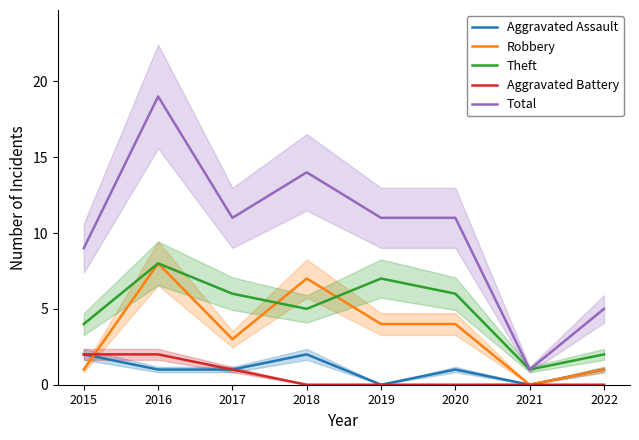

Is it true that Total equals 19 at 2016?

True